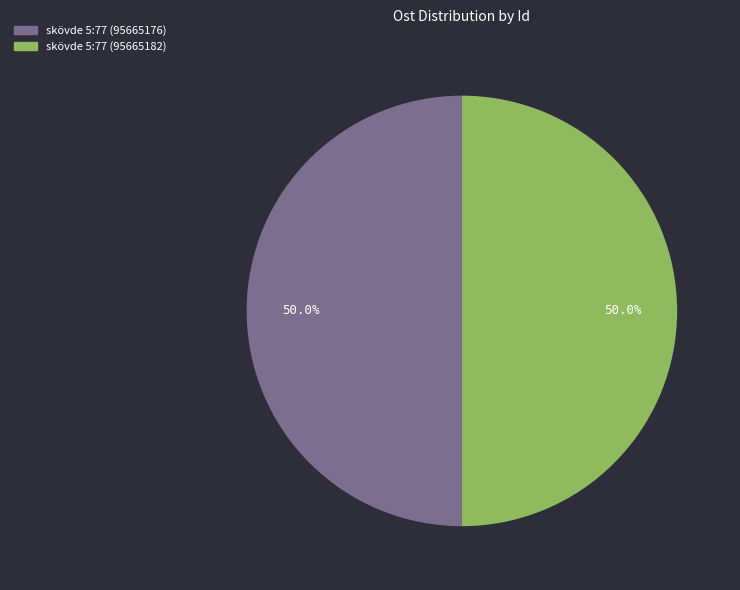

Do skövde 5:77 (95665176) and skövde 5:77 (95665182) together represent more than half of the pie?

Yes